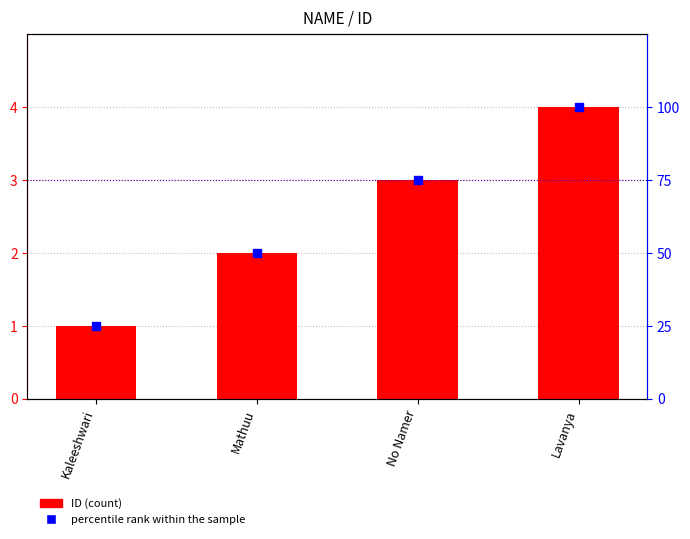

Which series has the largest total across all categories?

percentile rank within the sample